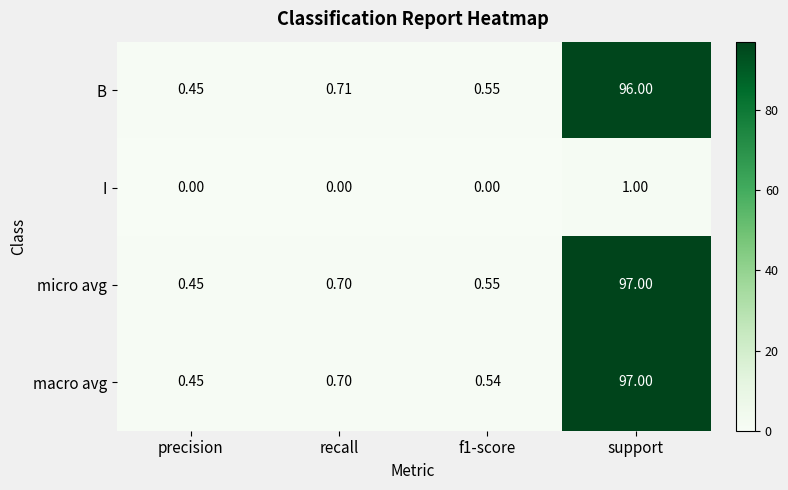

Between f1-score and support, which series saw the biggest shift?

macro avg